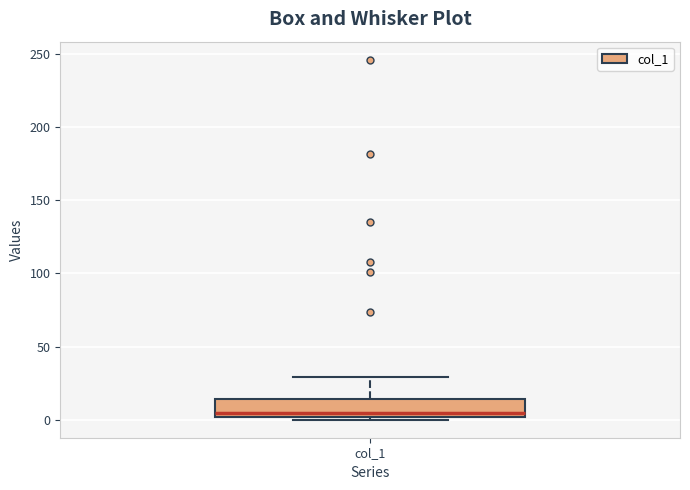

Where does the upper whisker of the box for col_1 end on the y-axis? The values are not printed on the chart, so give them approximately, as read against the axis.

30